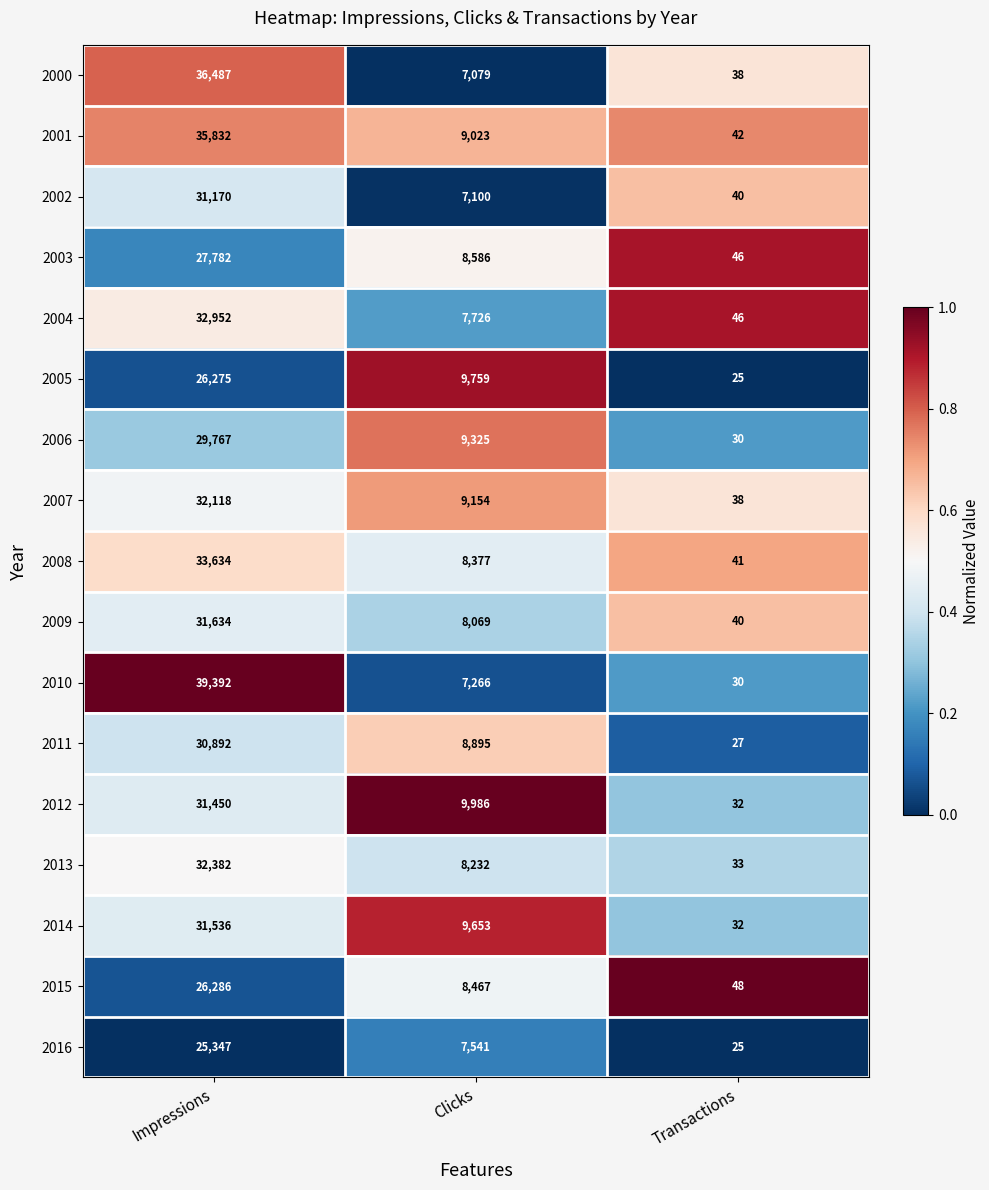

Between Clicks and Transactions, which series saw the biggest shift?

2012